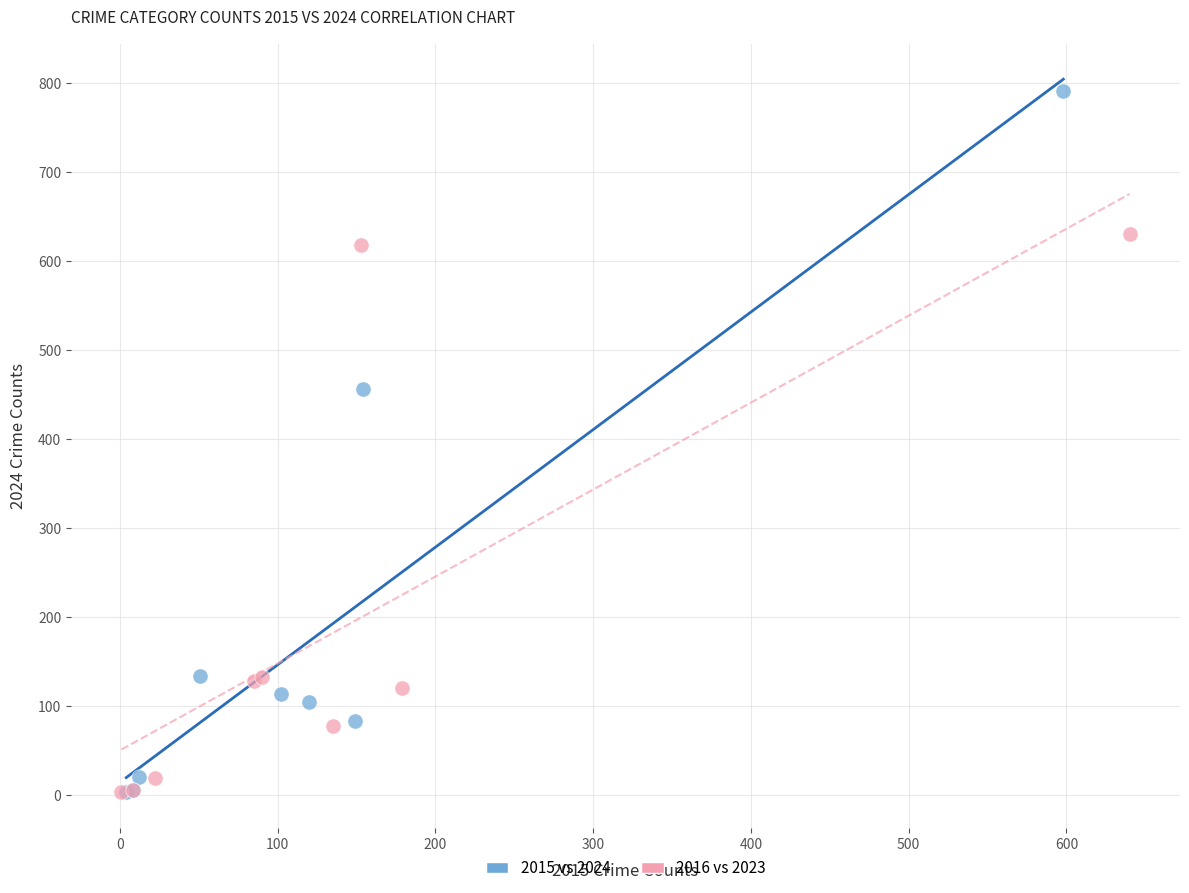

Which series contains the highest Y value?

2015 vs 2024